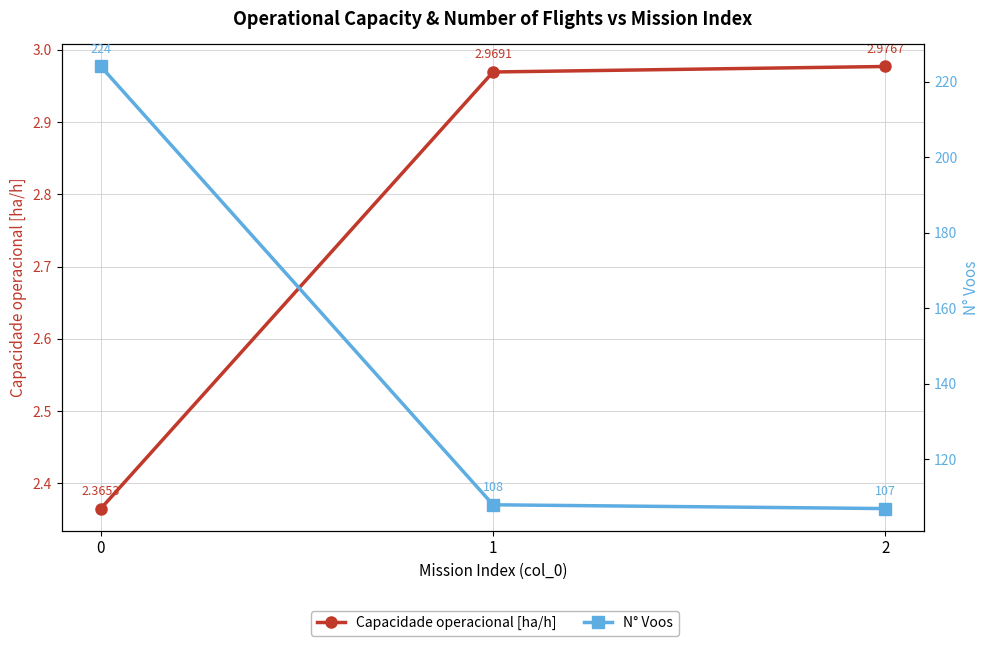

Reading left to right, extract all data points from this chart.

Capacidade operacional [ha/h]: 2.4	3.0	3.0
N° Voos: 224.0	108.0	107.0